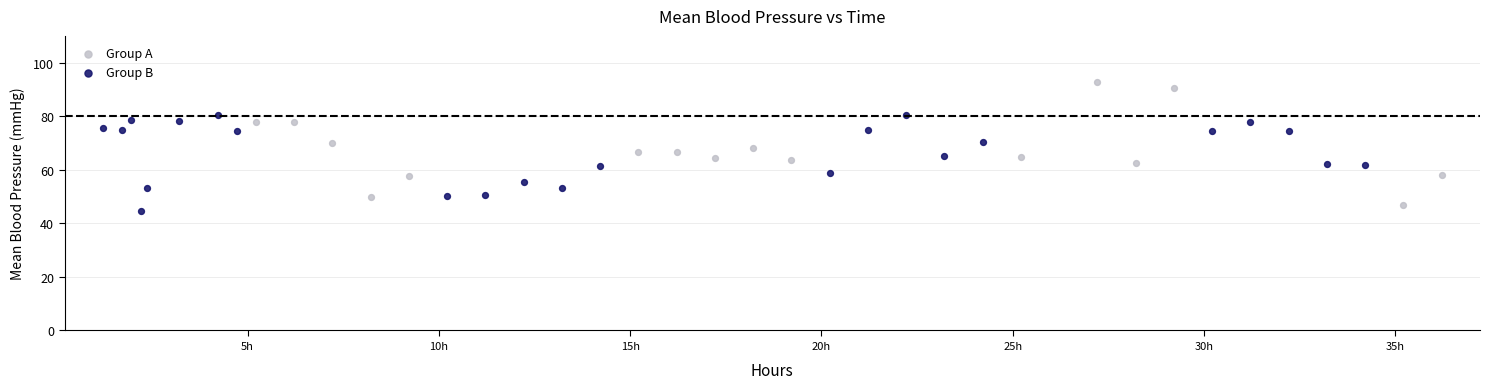

Which series contains the highest Y value?

Group A